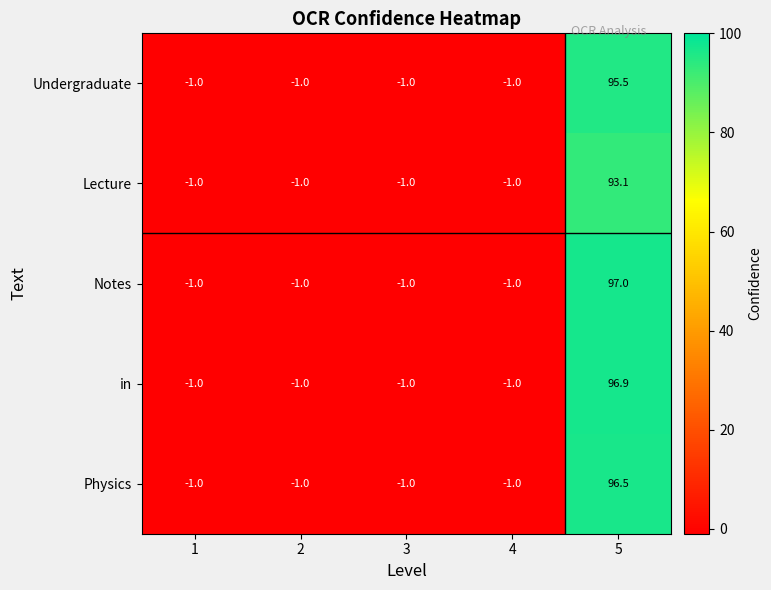

Reading left to right, extract all data points from this chart.

Undergraduate: -1.0	-1.0	-1.0	-1.0	95.5
Lecture: -1.0	-1.0	-1.0	-1.0	93.1
Notes: -1.0	-1.0	-1.0	-1.0	97.0
in: -1.0	-1.0	-1.0	-1.0	96.9
Physics: -1.0	-1.0	-1.0	-1.0	96.5